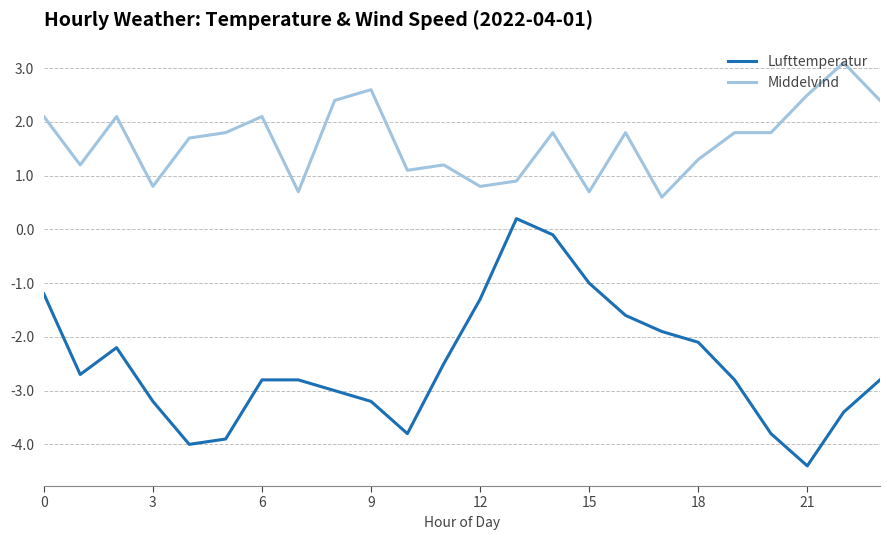

What is the average value of the Lufttemperatur series?

-2.5